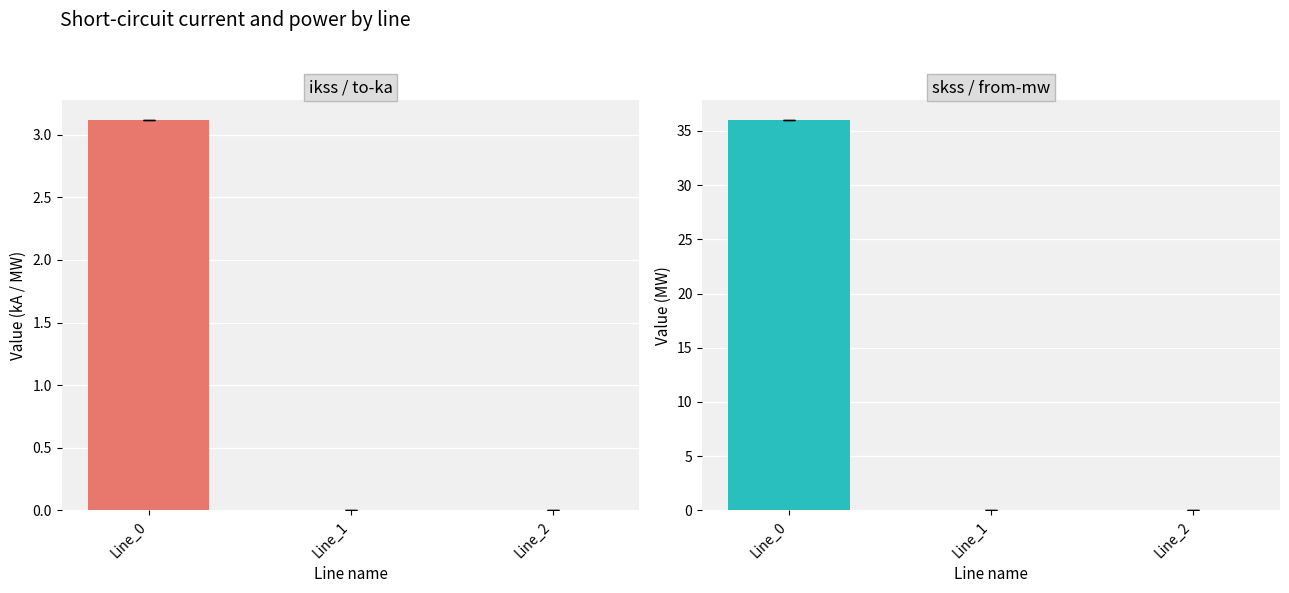

Rank the series by their average value, from highest to lowest.

skss (from), ikss (from/to)